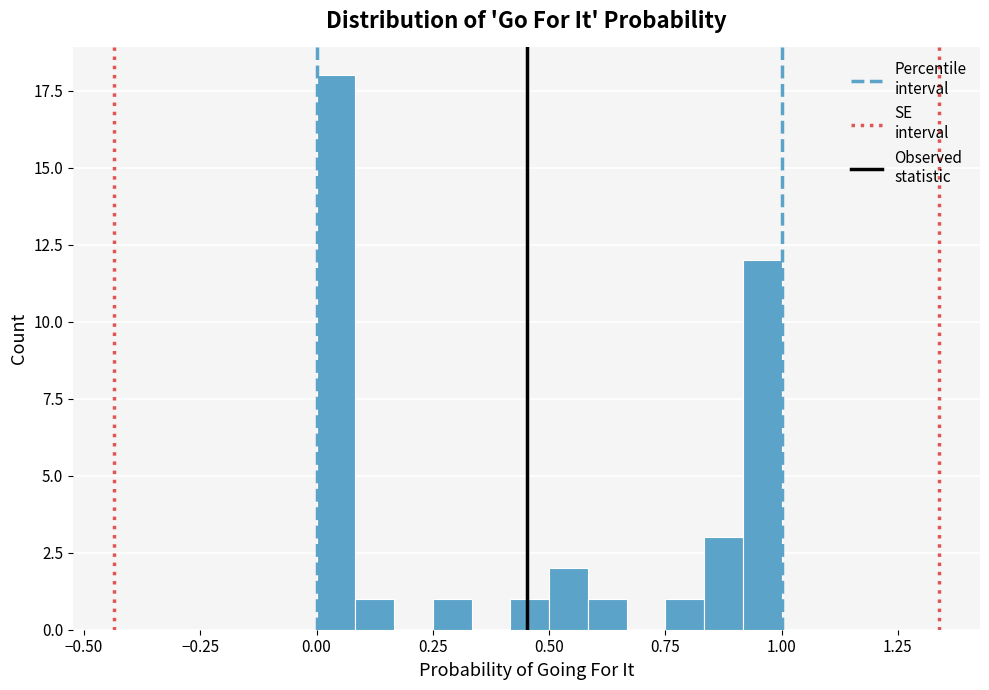

Read against the x-axis, roughly where is the centre of the tallest bar?

0.05